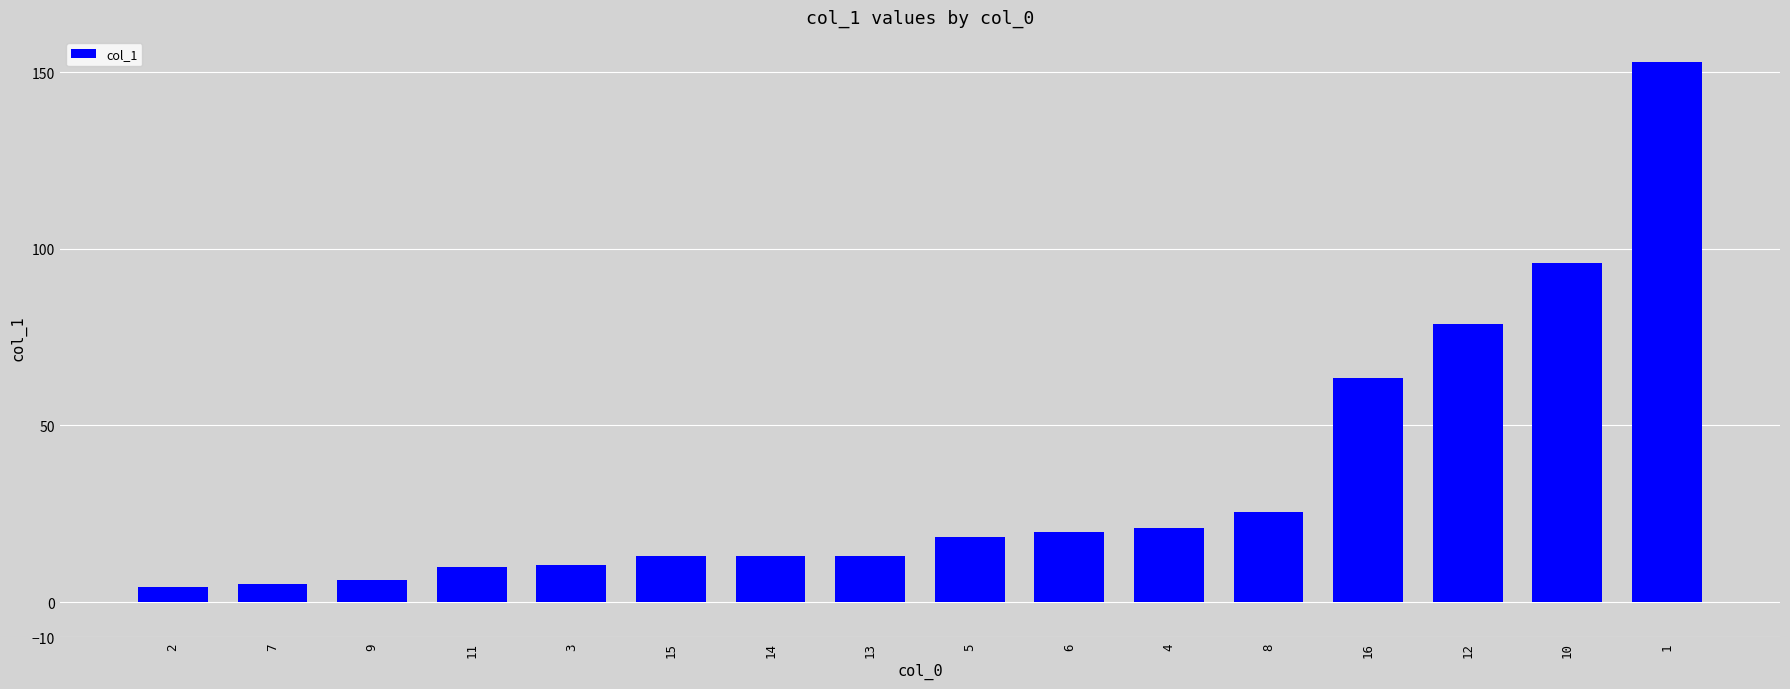

How many distinct data groups are displayed?

1